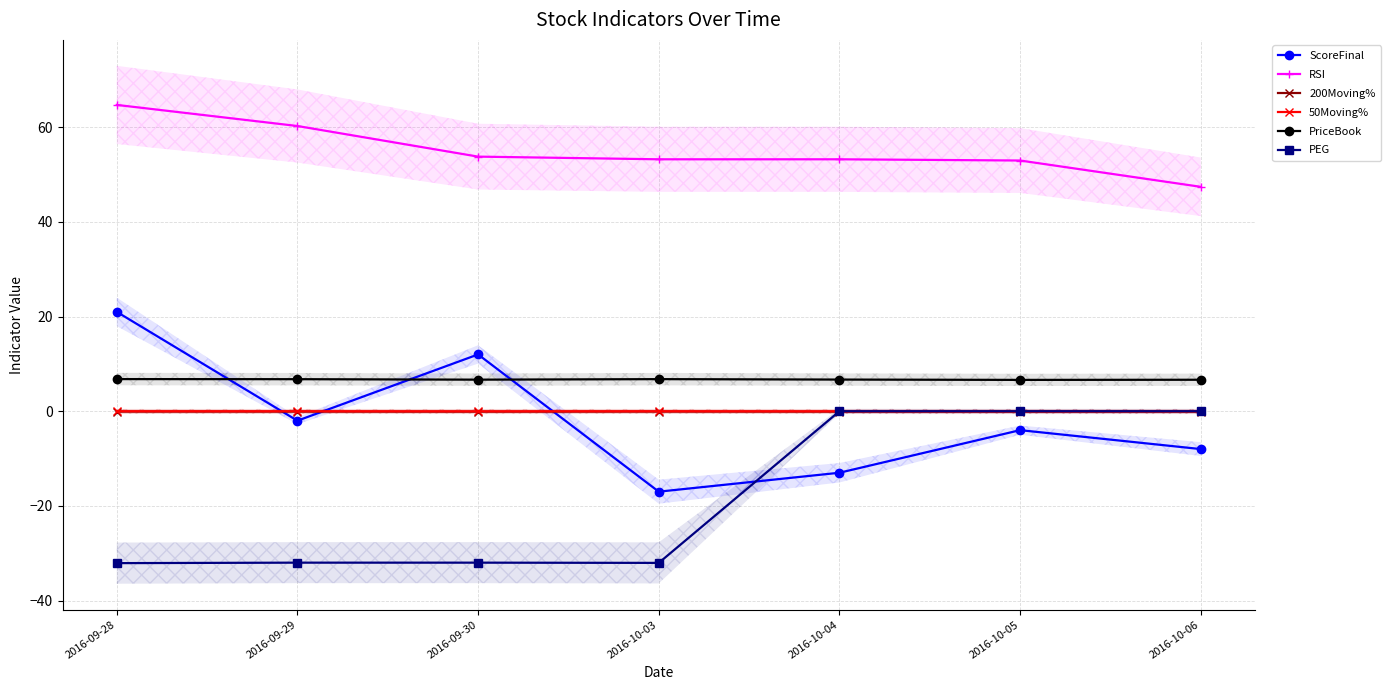

True or false: 200Moving% and RSI cross at least once.

False